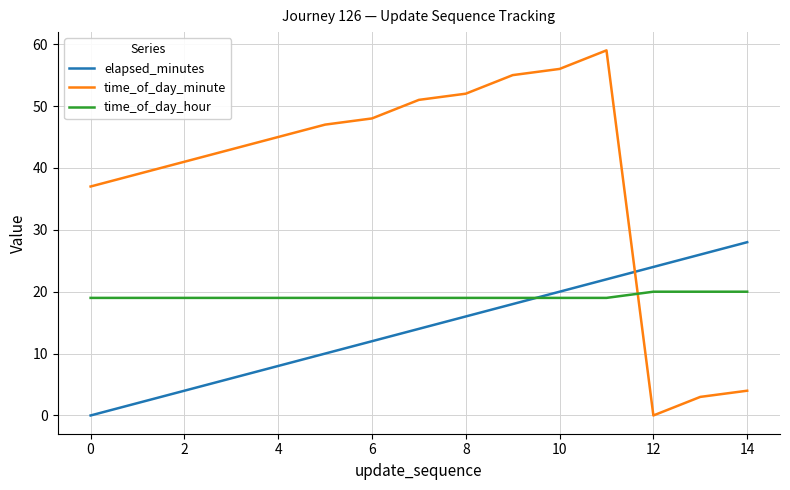

How many intersections are there between elapsed_minutes and time_of_day_hour?

1